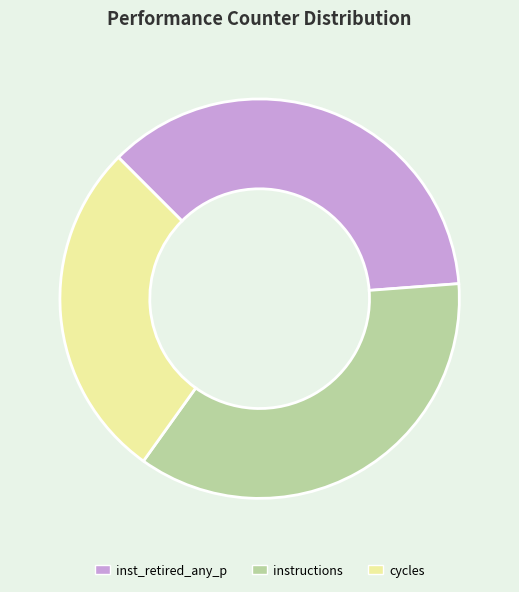

Does cycles account for over 50% of the chart?

No